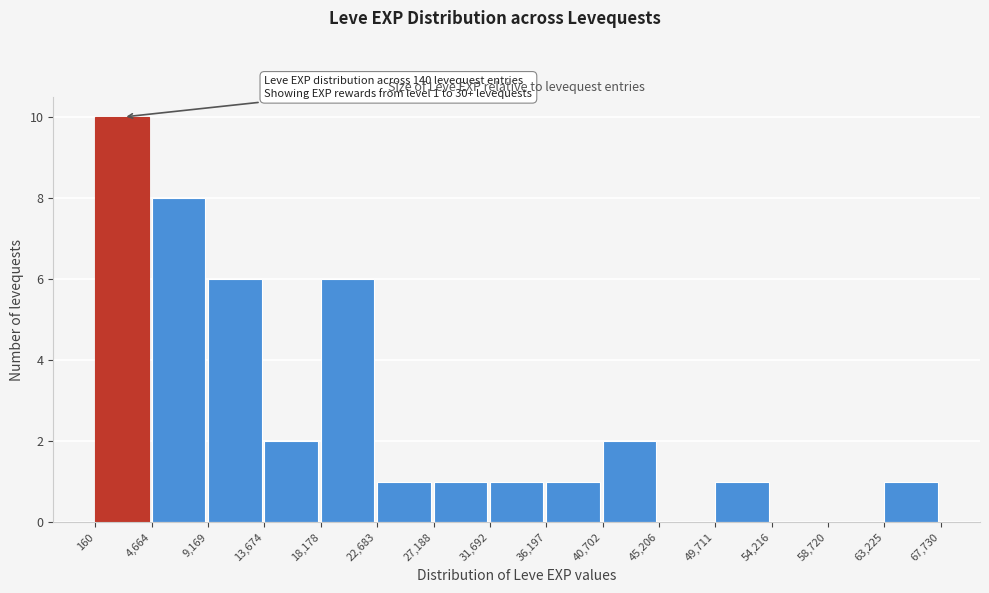

Over which range of the x-axis is the bar tallest?

160 to 4,664